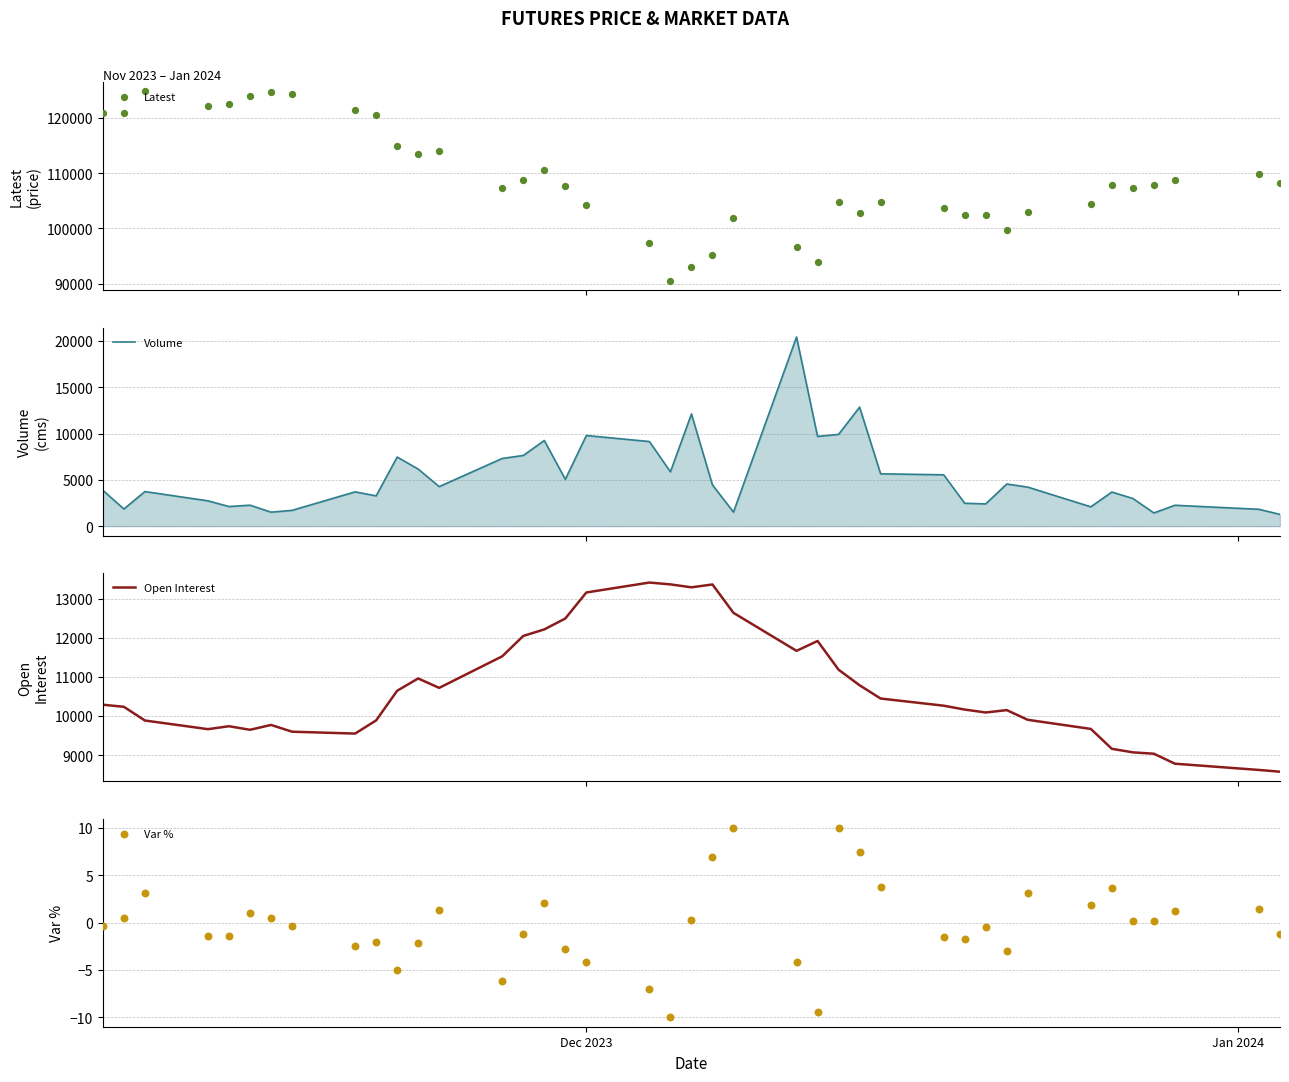

Which series has the largest total across all categories?

Latest